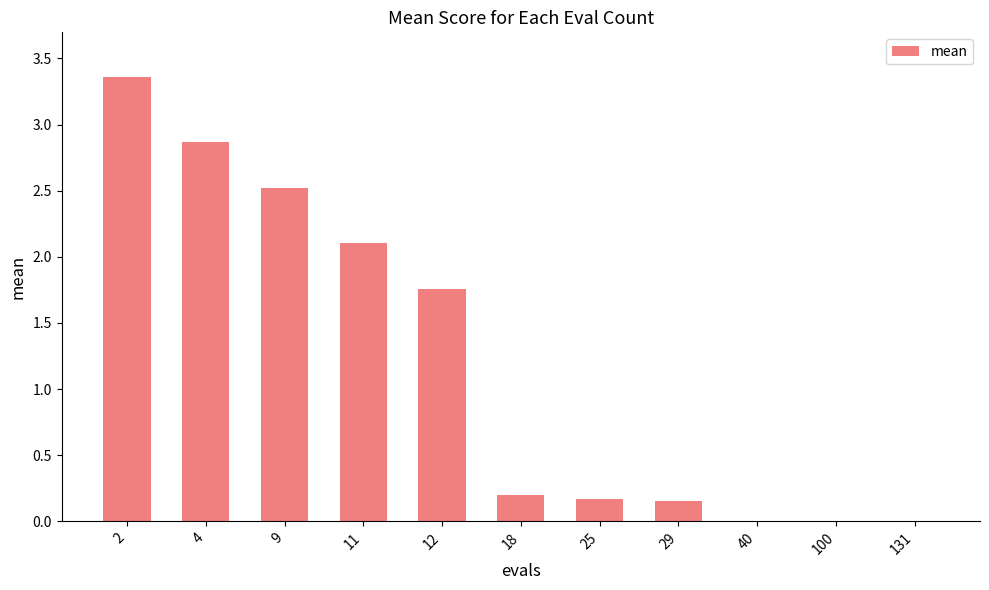

True or false: the data shows 4.5 at 4.

False